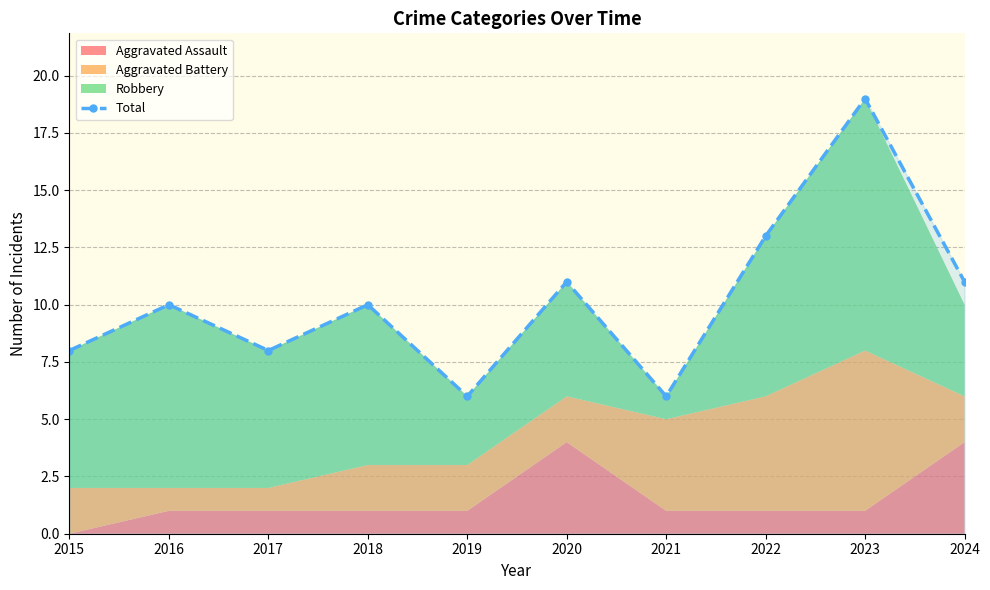

What is the minimum value shown in the chart?

6